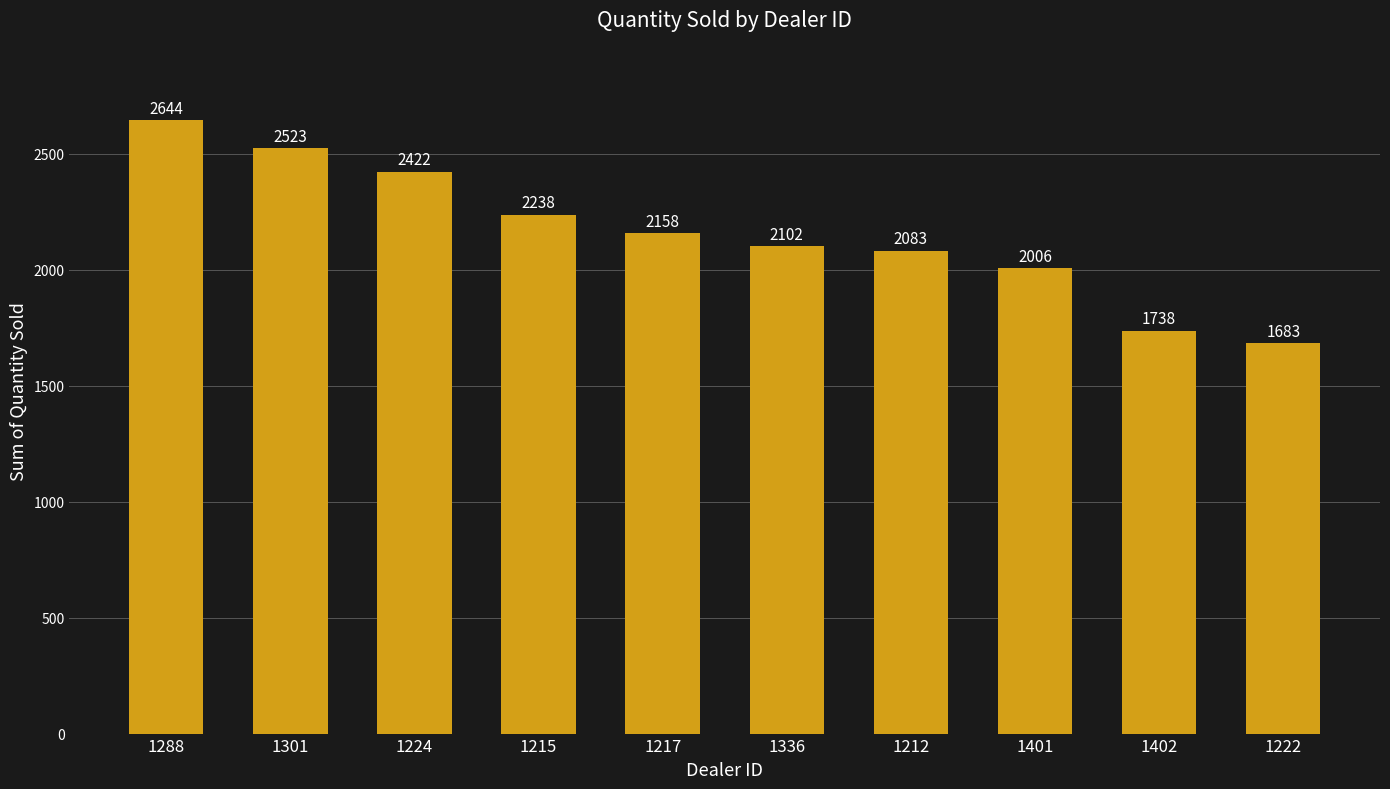

How many bars are there in total?

10